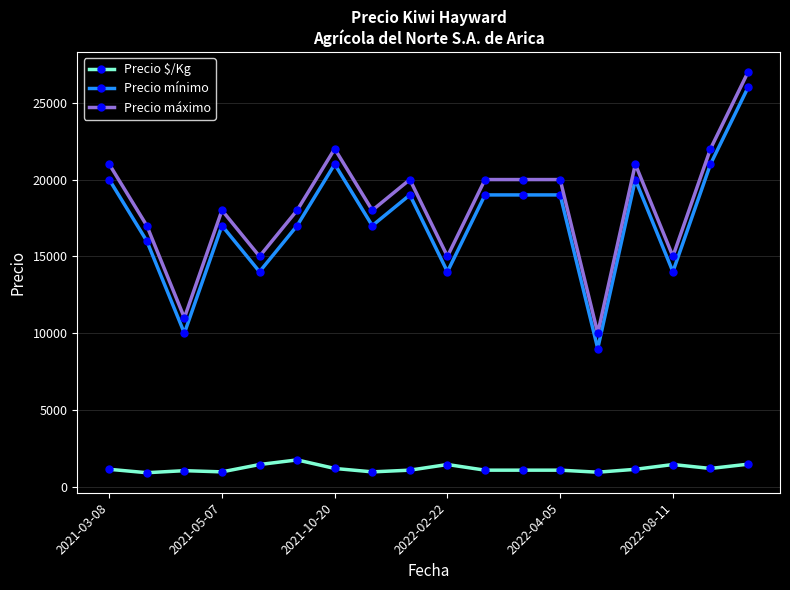

What is the average value of the Precio mínimo series?

17333